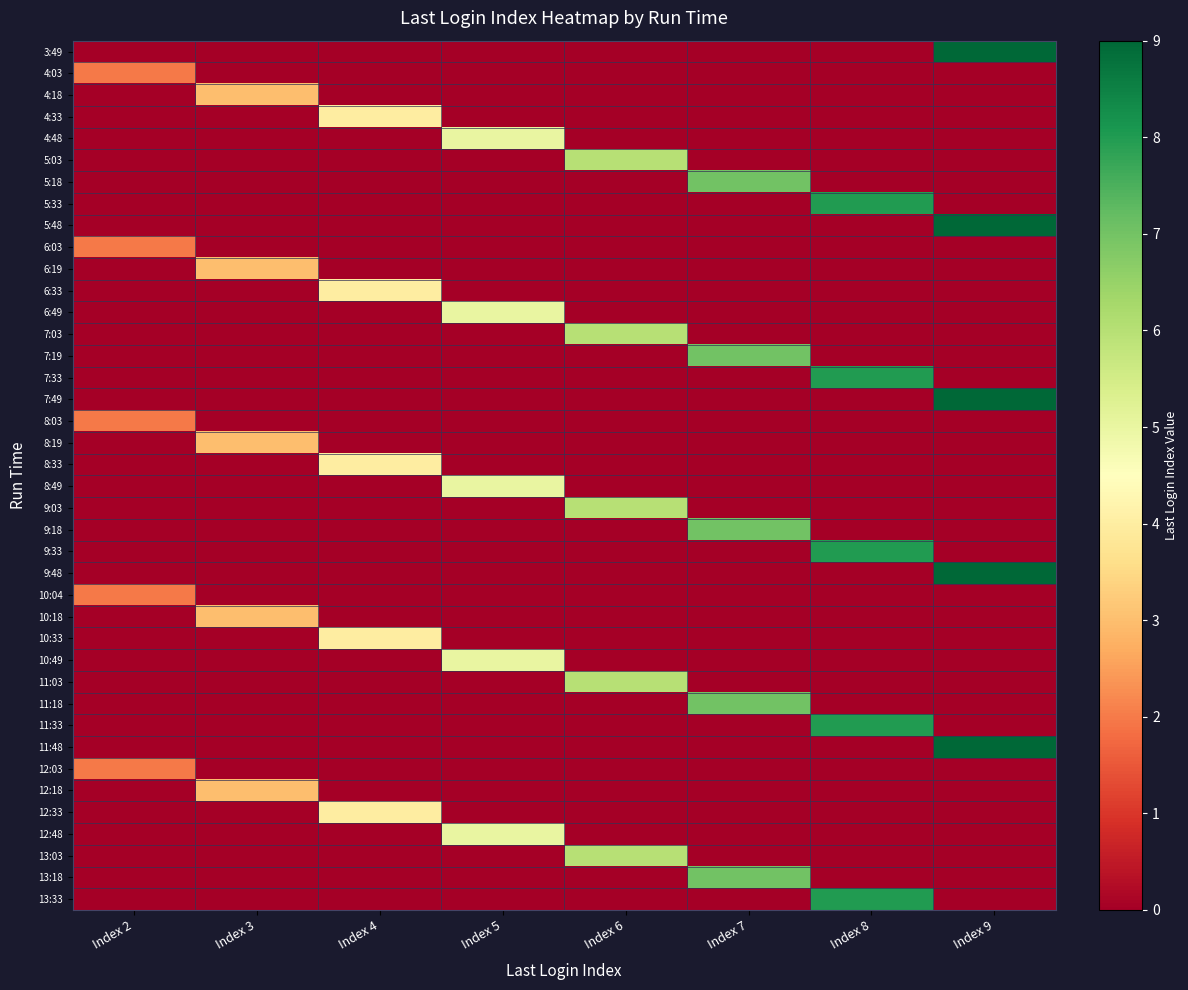

What is the total value across all series at Index 3?

15